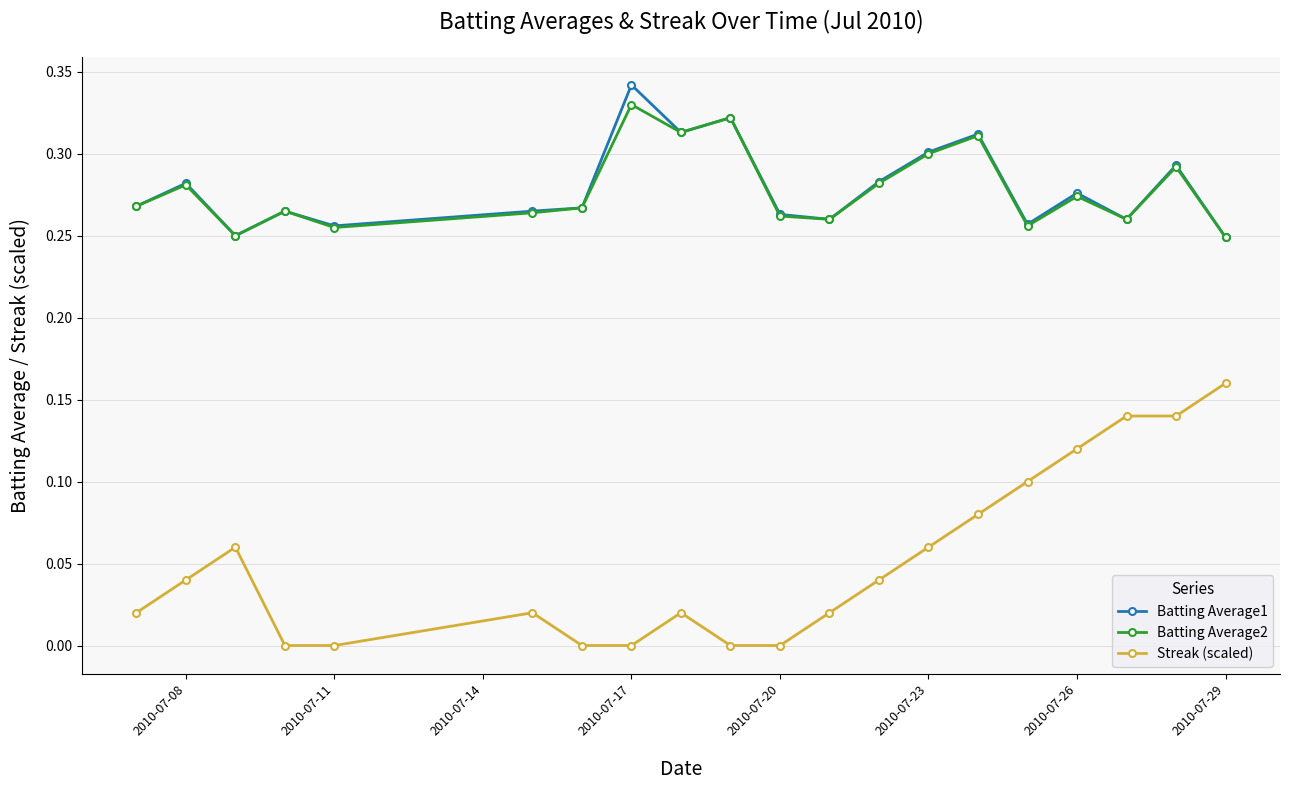

True or false: Batting Average2 has more than 0 points higher than both neighbors.

True